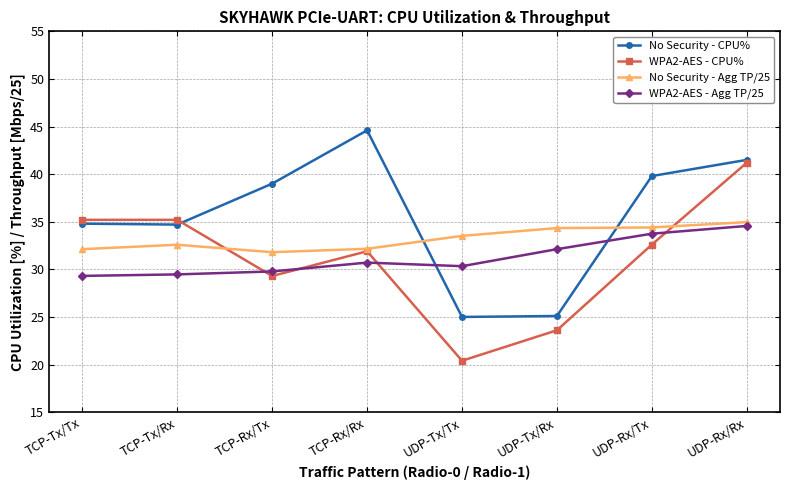

What is the maximum value for WPA2-AES - Agg TP/25?

34.6